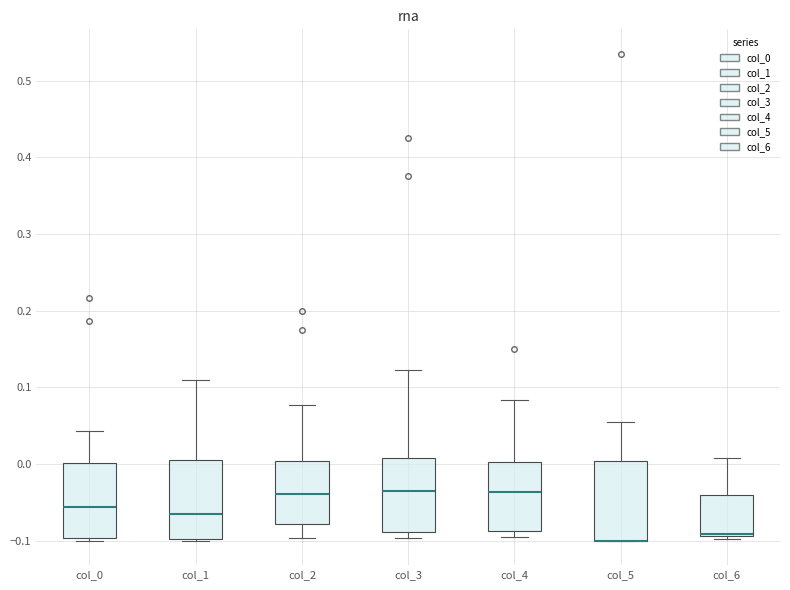

Reading left to right, read every box against the y-axis: the position of its median line, the range the box covers, and the ends of its whiskers. The values are not printed on the chart, so give them approximately, as read against the axis.

col_0: median -0.06, box -0.10 to 0.00, whiskers -0.10 (just below the box's lower edge) to 0.04
col_1: median -0.06, box -0.10 to 0.01, whiskers -0.10 to 0.11
col_2: median -0.04, box -0.08 to 0.00, whiskers -0.10 to 0.08
col_3: median -0.04, box -0.09 to 0.01, whiskers -0.10 to 0.12
col_4: median -0.04, box -0.09 to 0.00, whiskers -0.10 to 0.08
col_5: median -0.10 (drawn on the box's lower edge), box -0.10 to 0.00, whiskers -0.10 to 0.05
col_6: median -0.09 (drawn on the box's lower edge), box -0.09 to -0.04, whiskers -0.10 to 0.01